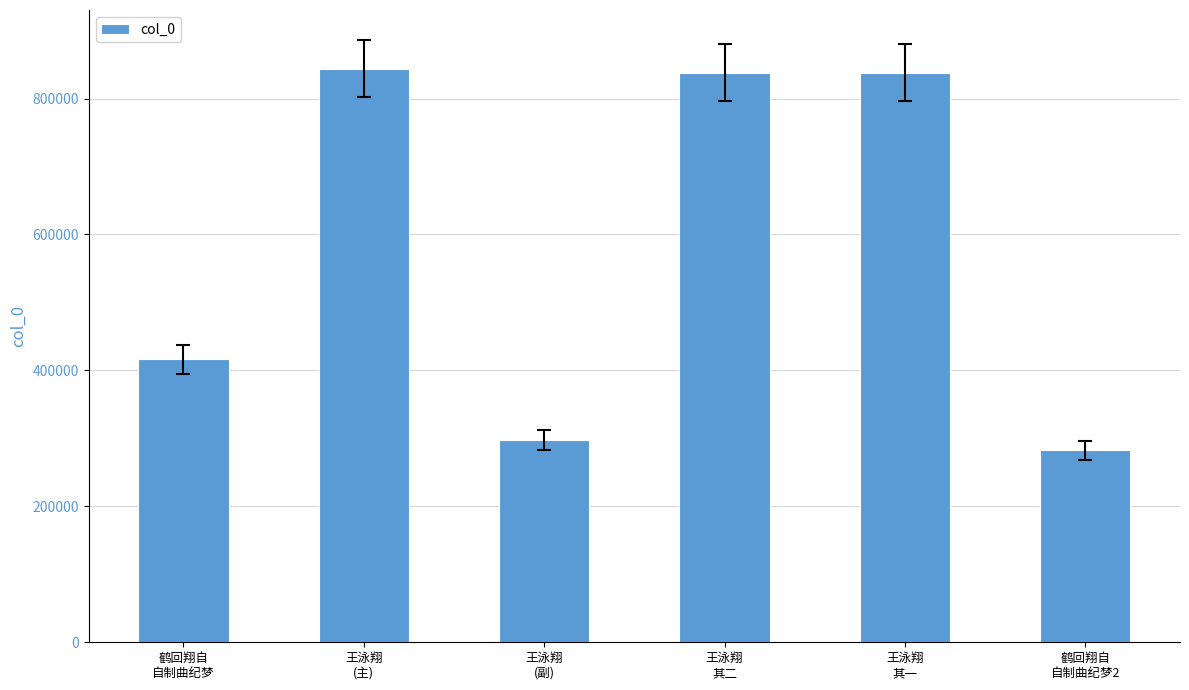

What is the maximum value shown in the chart?

843783